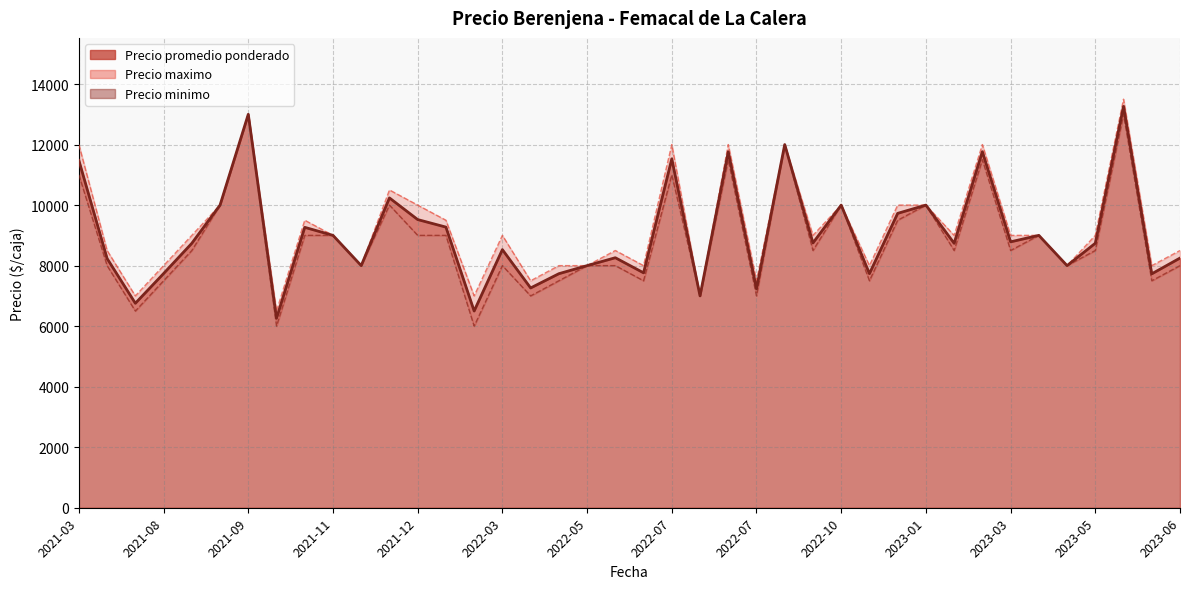

True or false: Precio promedio ponderado has more than 1 interior local peaks.

True